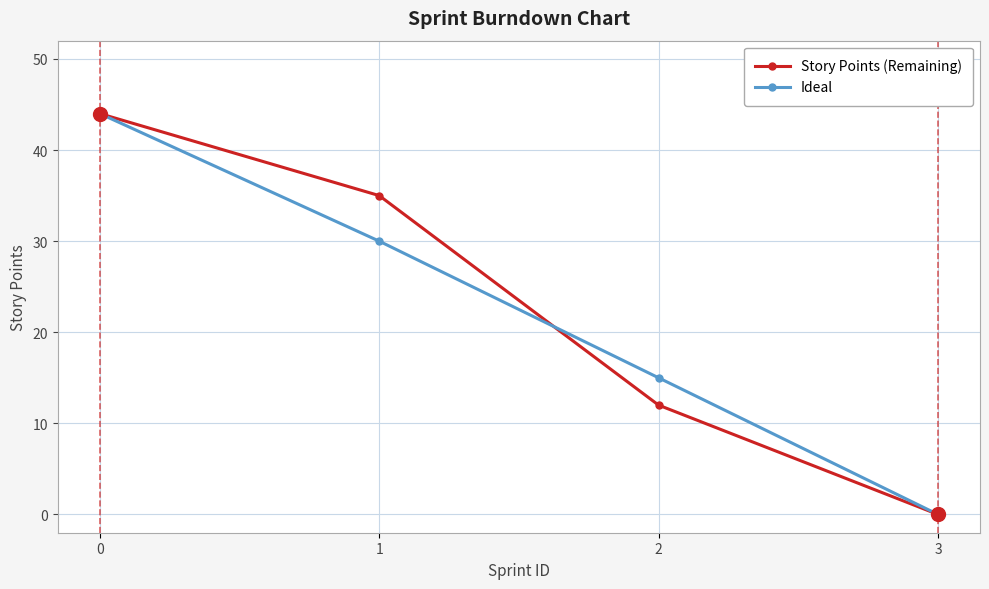

Reading left to right, transcribe all the data shown in this chart.

Story Points (Remaining): 44	35	12	0
Ideal: 44	30	15	0